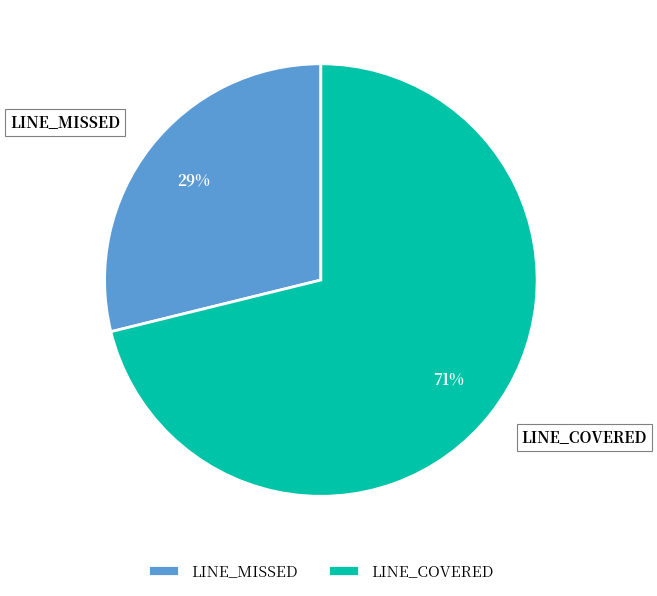

What percentage is the LINE_MISSED slice, to the nearest percent?

29%